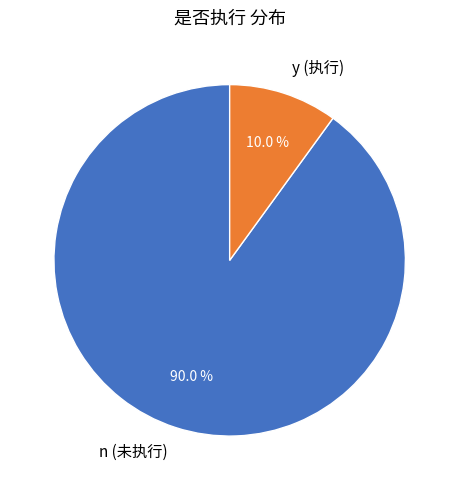

Is there a majority slice in this chart?

Yes